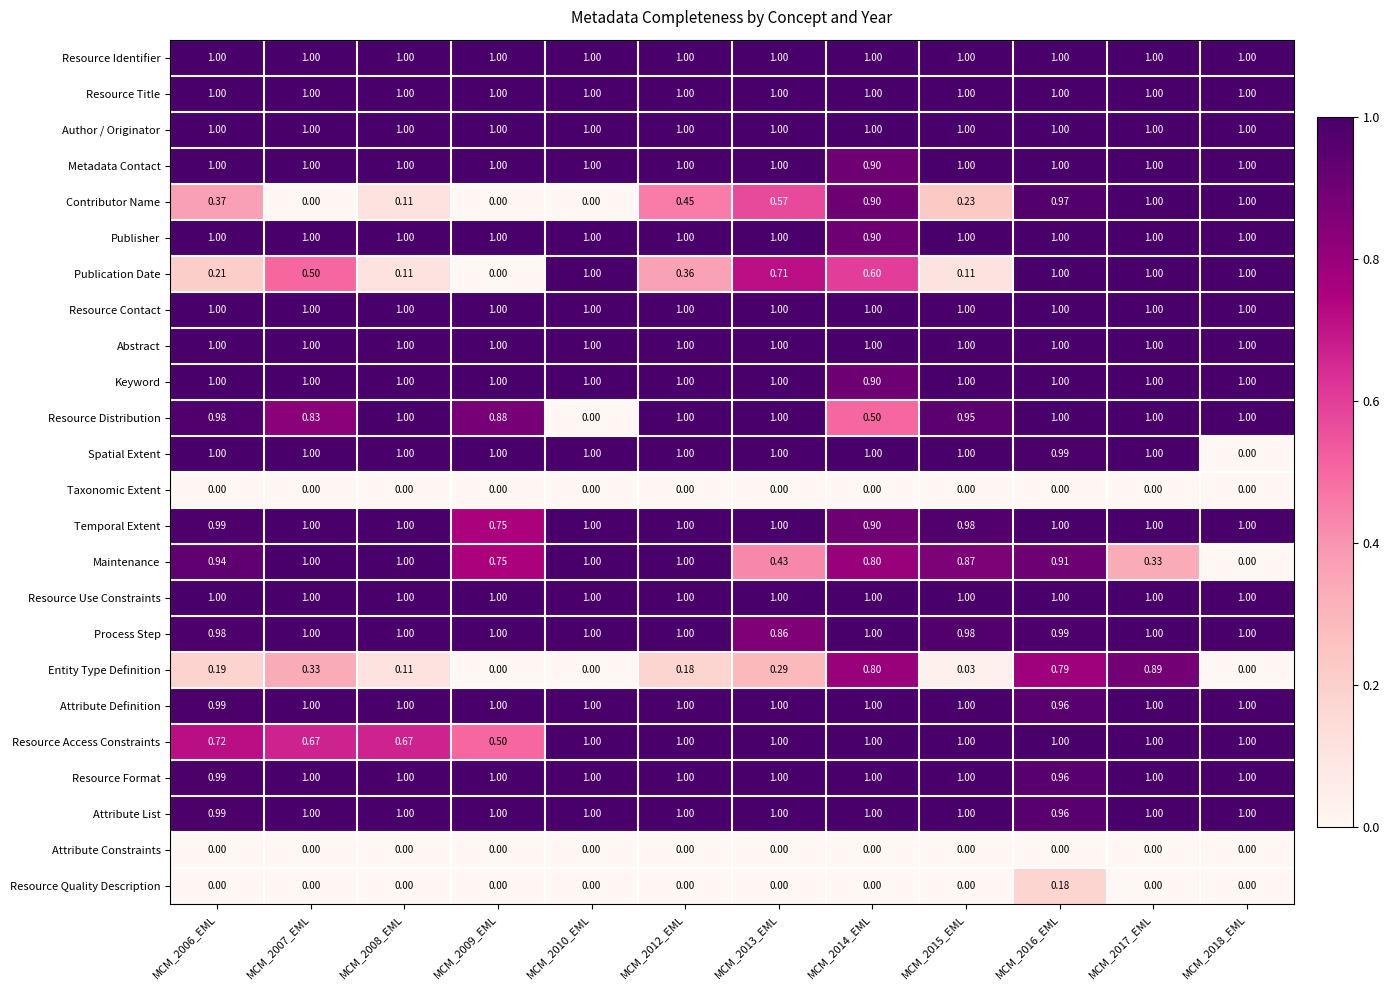

Between MCM_2006_EML and MCM_2017_EML, which series saw the biggest shift?

Publication Date